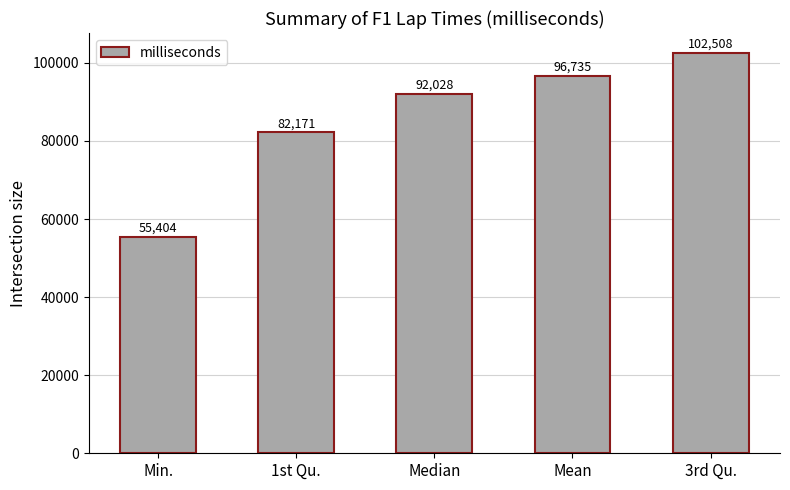

At which label is the value closest to 78956?

1st Qu.